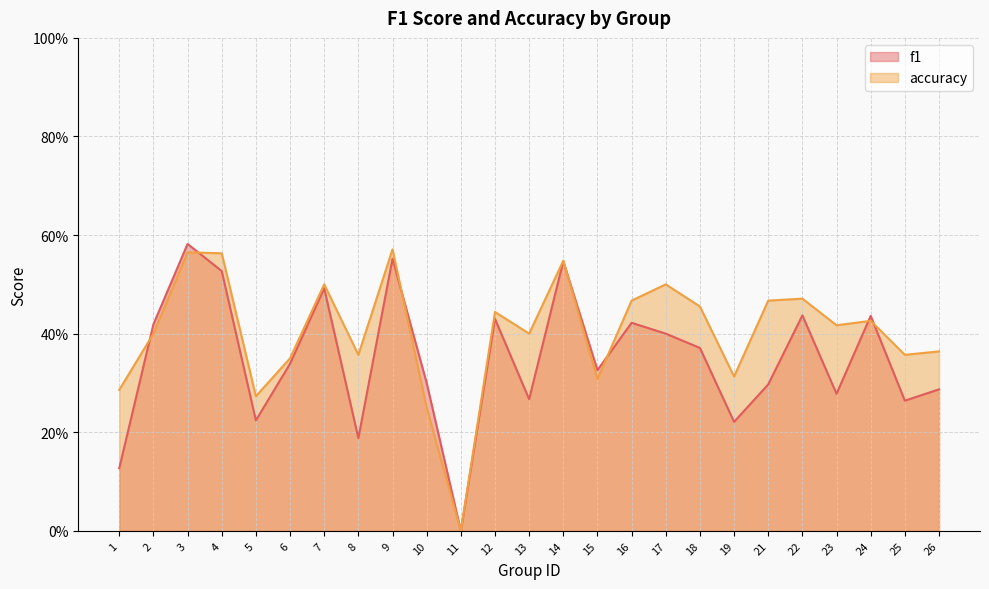

Which has a higher value, 23 or 17?

17